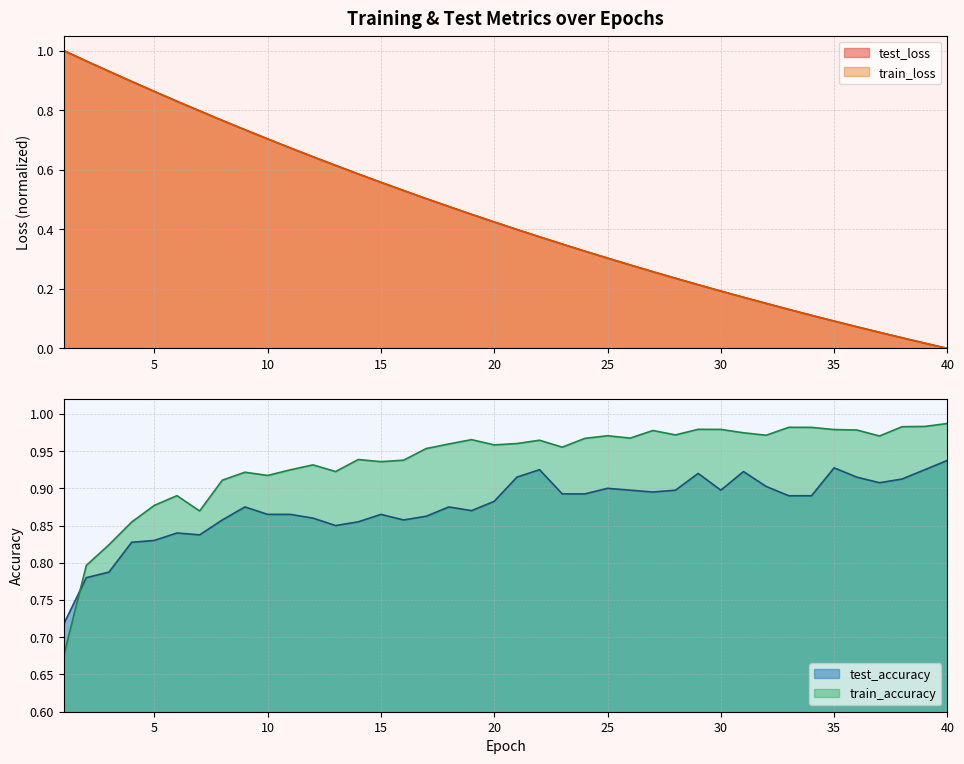

Reading right to left, transcribe all the data shown in this chart.

test_loss: 0.0	0.0	0.0	0.1	0.1	0.1	0.1	0.1	0.2	0.2	0.2	0.2	0.2	0.3	0.3	0.3	0.3	0.4	0.4	0.4	0.4	0.5	0.5	0.5	0.5	0.6	0.6	0.6	0.6	0.7	0.7	0.7	0.8	0.8	0.8	0.9	0.9	0.9	1.0	1.0
train_loss: 0.0	0.0	0.0	0.1	0.1	0.1	0.1	0.1	0.2	0.2	0.2	0.2	0.2	0.3	0.3	0.3	0.3	0.4	0.4	0.4	0.4	0.5	0.5	0.5	0.5	0.6	0.6	0.6	0.6	0.7	0.7	0.7	0.8	0.8	0.8	0.9	0.9	0.9	1.0	1.0
test_accuracy: 0.9	0.9	0.9	0.9	0.9	0.9	0.9	0.9	0.9	0.9	0.9	0.9	0.9	0.9	0.9	0.9	0.9	0.9	0.9	0.9	0.9	0.9	0.9	0.9	0.9	0.9	0.9	0.9	0.9	0.9	0.9	0.9	0.9	0.8	0.8	0.8	0.8	0.8	0.8	0.7
train_accuracy: 1.0	1.0	1.0	1.0	1.0	1.0	1.0	1.0	1.0	1.0	1.0	1.0	1.0	1.0	1.0	1.0	1.0	1.0	1.0	1.0	1.0	1.0	1.0	1.0	0.9	0.9	0.9	0.9	0.9	0.9	0.9	0.9	0.9	0.9	0.9	0.9	0.9	0.8	0.8	0.7